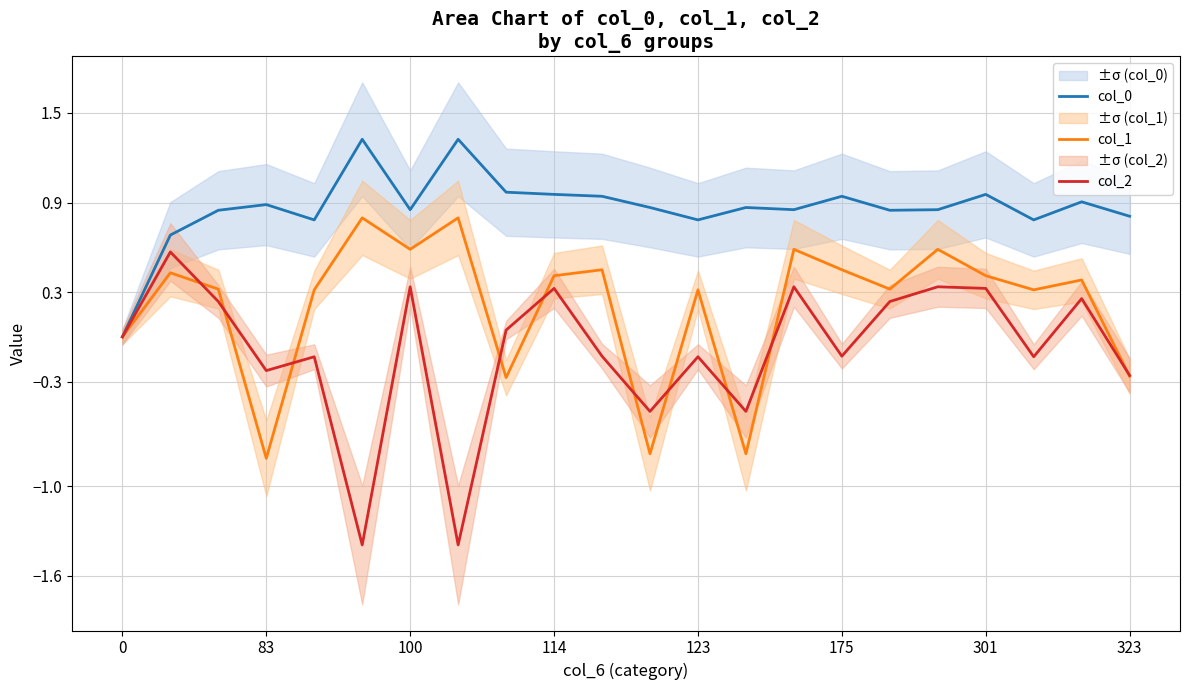

Reading left to right, extract all data points from this chart.

col_0: 0.0	0.7	0.8	0.9	0.8	1.3	0.9	1.3	1.0	1.0	0.9	0.9	0.8	0.9	0.9	0.9	0.8	0.9	1.0	0.8	0.9	0.8
col_1: 0.0	0.4	0.3	-0.8	0.3	0.8	0.6	0.8	-0.3	0.4	0.4	-0.8	0.3	-0.8	0.6	0.4	0.3	0.6	0.4	0.3	0.4	-0.3
col_2: 0.0	0.6	0.2	-0.2	-0.1	-1.4	0.3	-1.4	0.0	0.3	-0.1	-0.5	-0.1	-0.5	0.3	-0.1	0.2	0.3	0.3	-0.1	0.3	-0.3